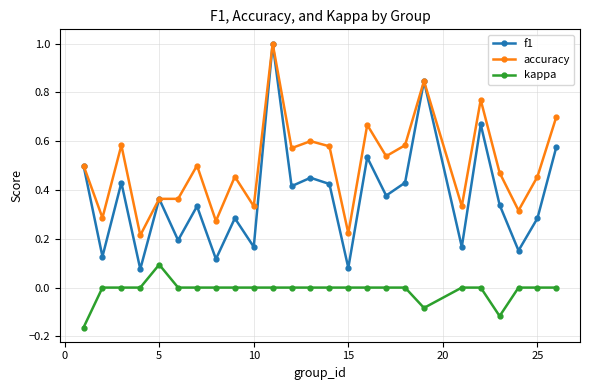

What is the maximum value shown in the chart?

1.0